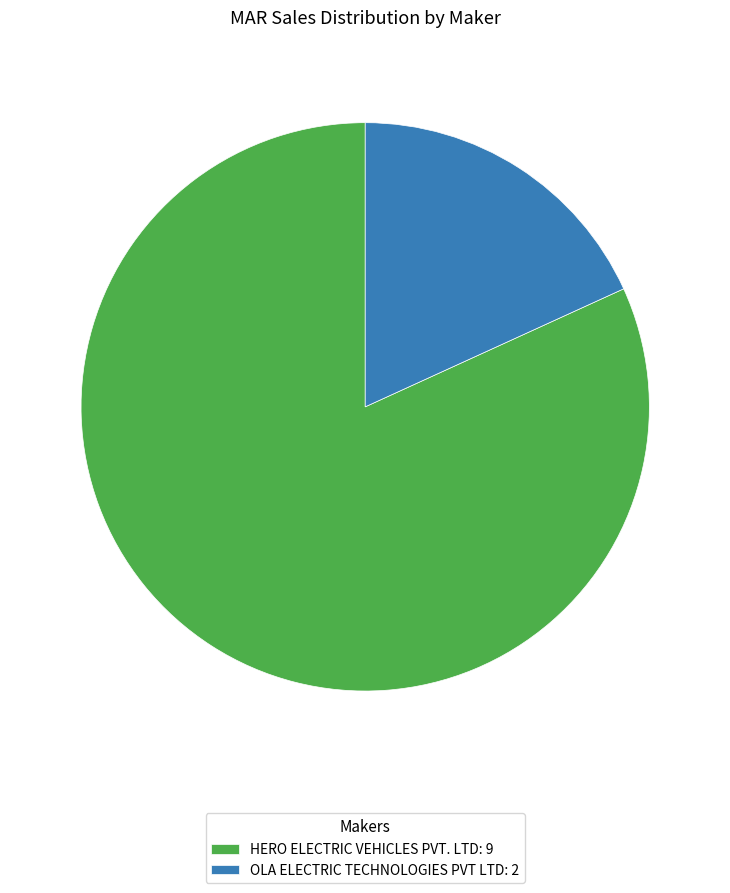

Does any single category account for the majority?

Yes